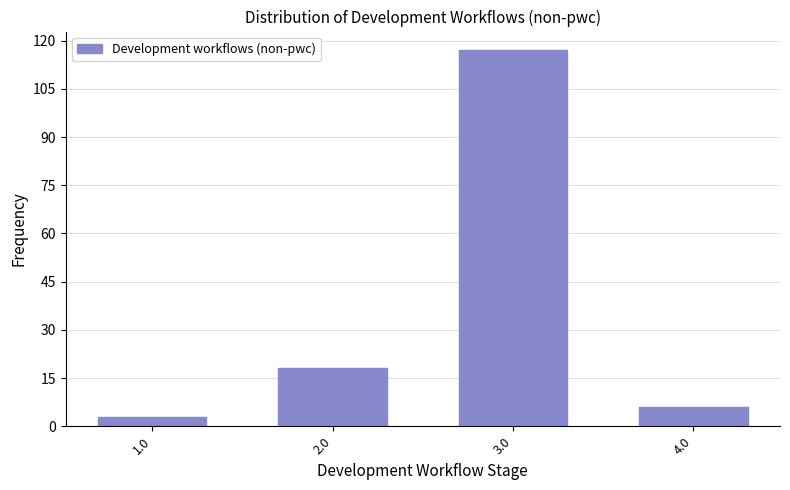

Reading left to right, transcribe all the data shown in this chart.

3	18	117	6